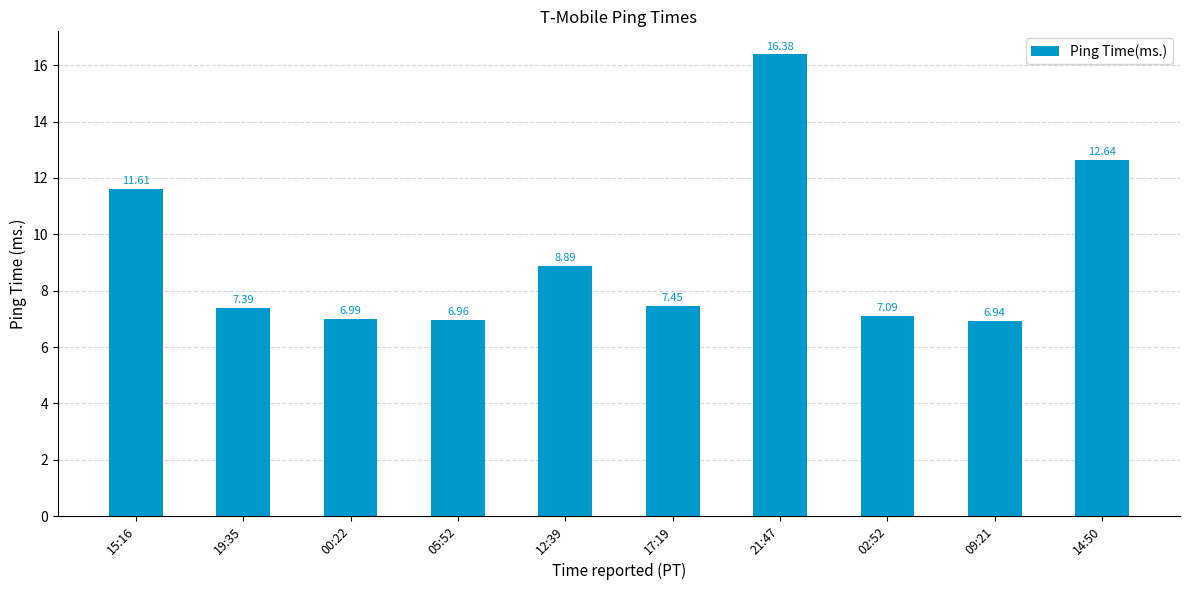

Rank the categories by value from lowest to highest.

09:21, 05:52, 00:22, 02:52, 19:35, 17:19, 12:39, 15:16, 14:50, 21:47